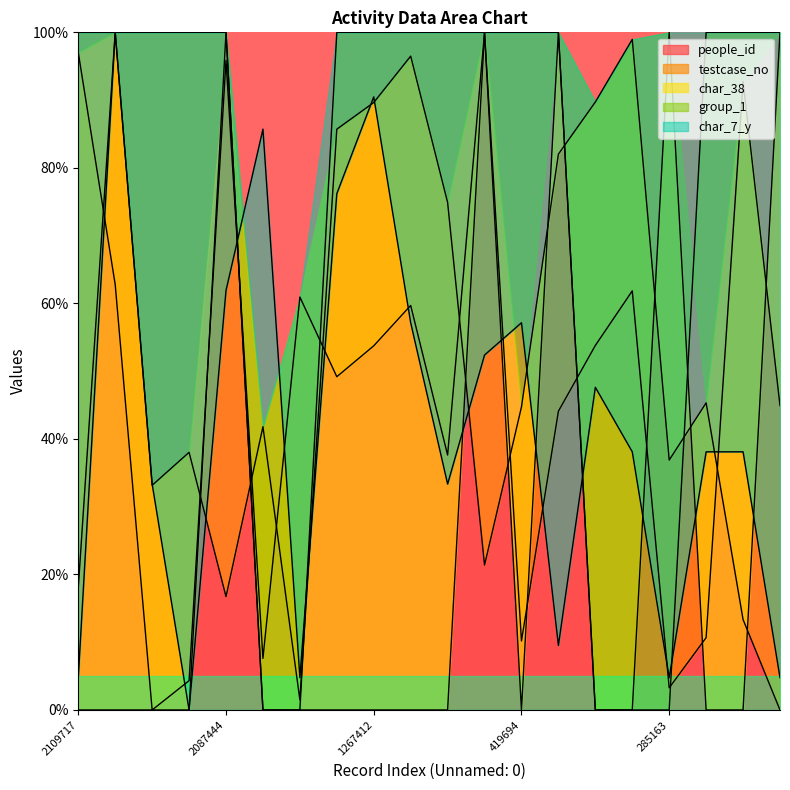

Which series has the widest spread of values?

people_id